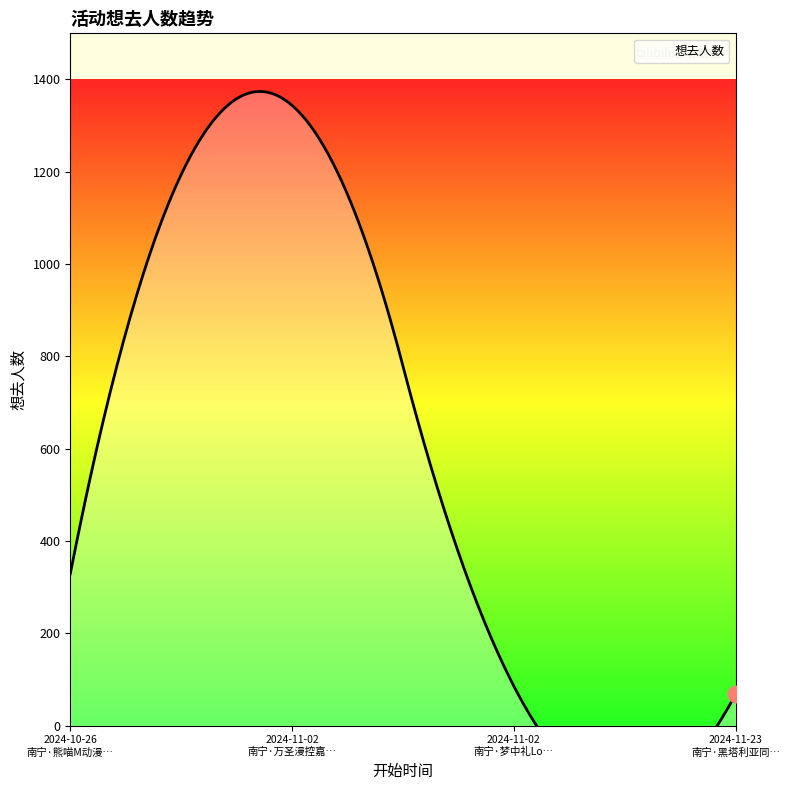

Which category has the lowest value across all series?

南宁·黑塔利亚同人ONLY